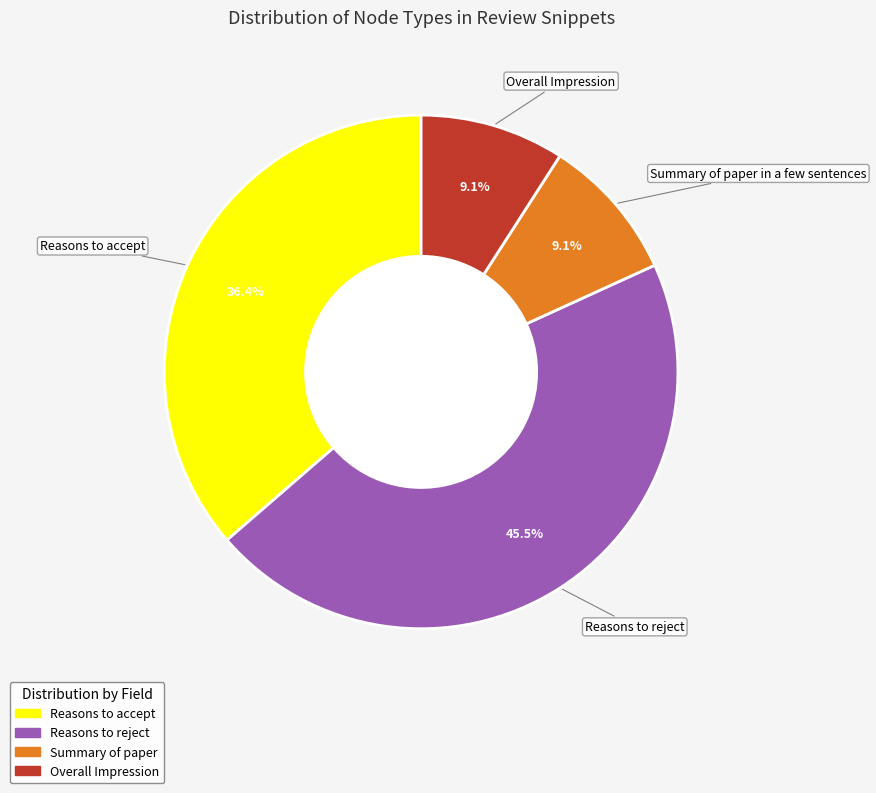

Is there any slice that represents more than half of the pie?

No